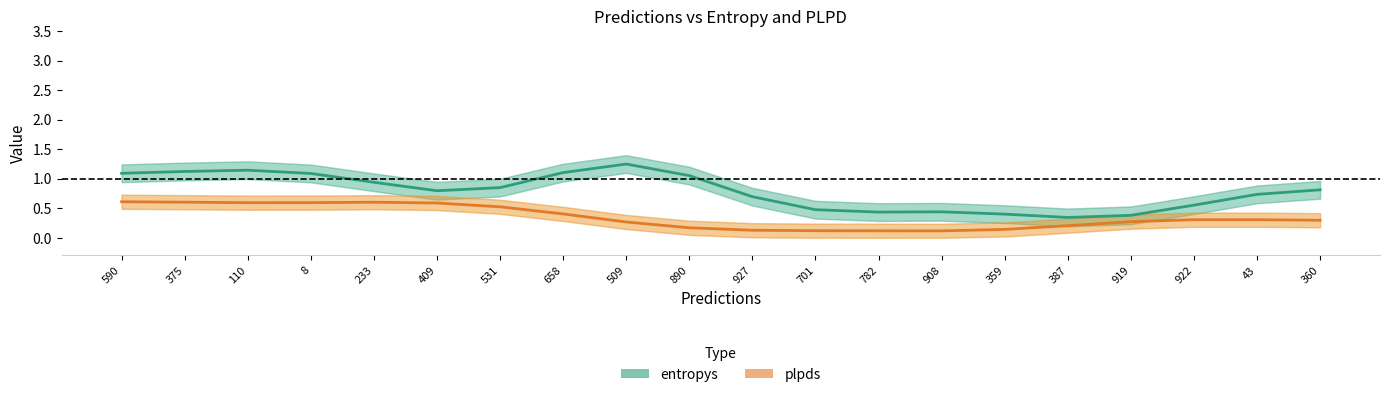

The entropys series shows 0.2 at 360. True or false?

False